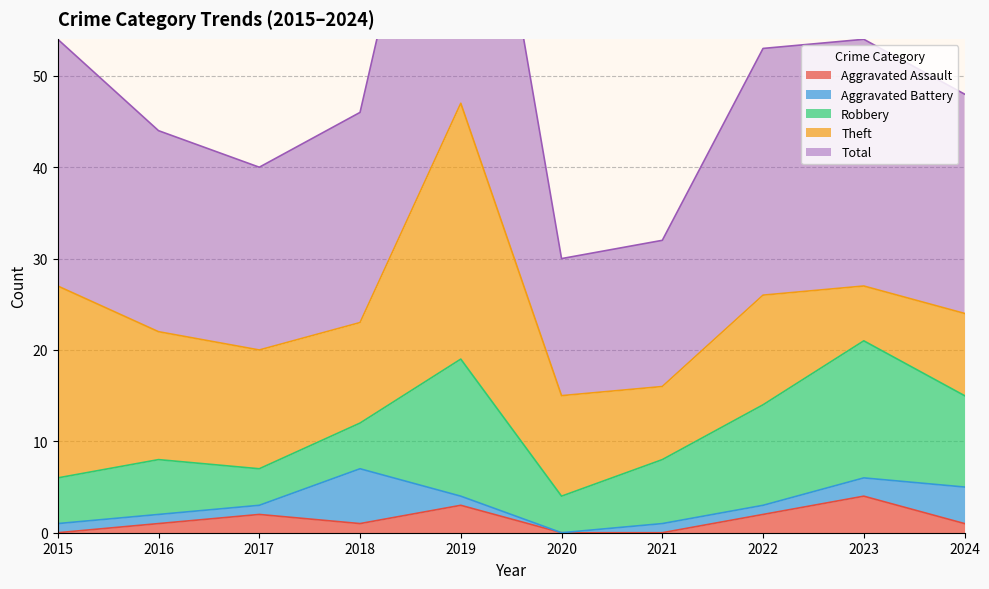

What is the difference between the second highest and second lowest values in the Robbery series?

11